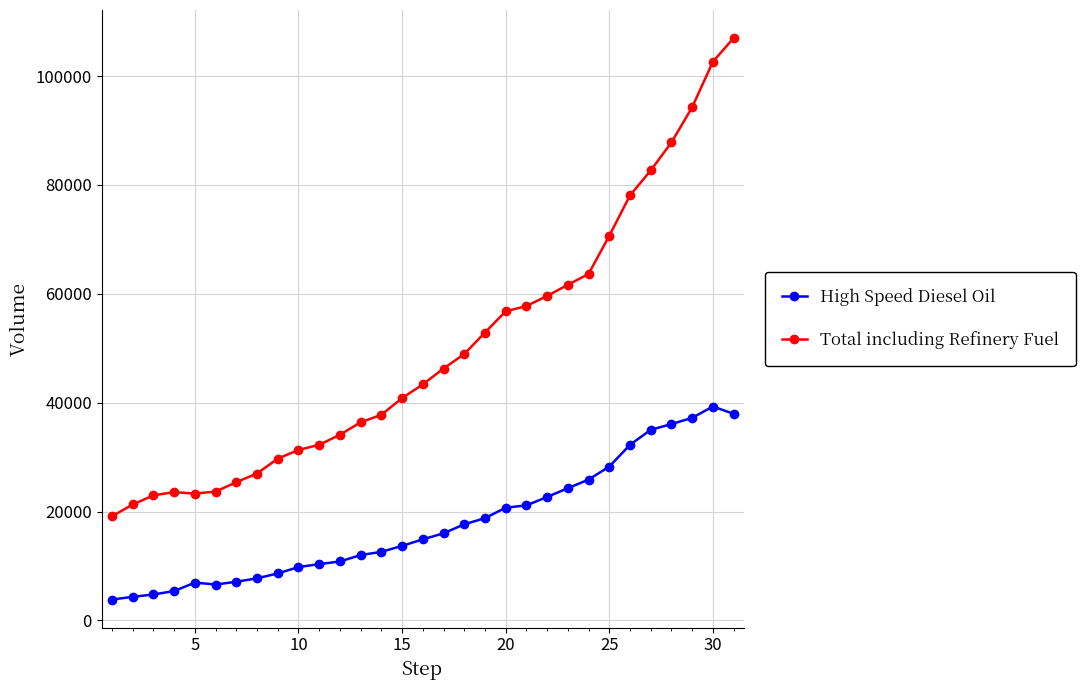

List the series in order of their peak value, highest first.

Total including Refinery Fuel, High Speed Diesel Oil